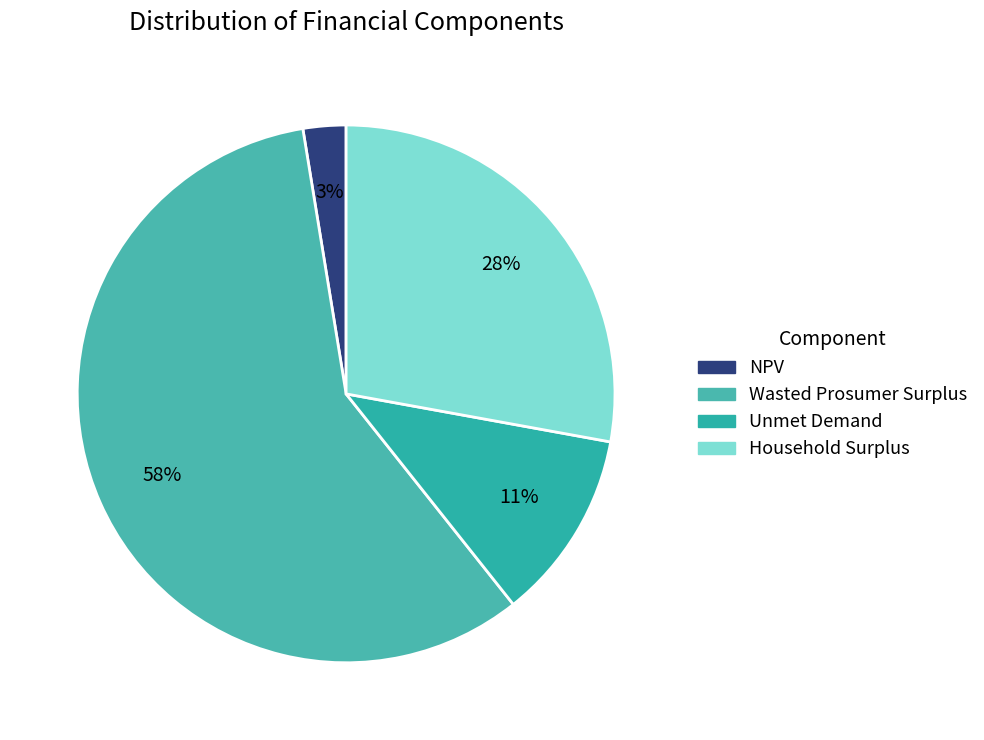

Which has a higher value, Household Surplus or Wasted Prosumer Surplus?

Wasted Prosumer Surplus